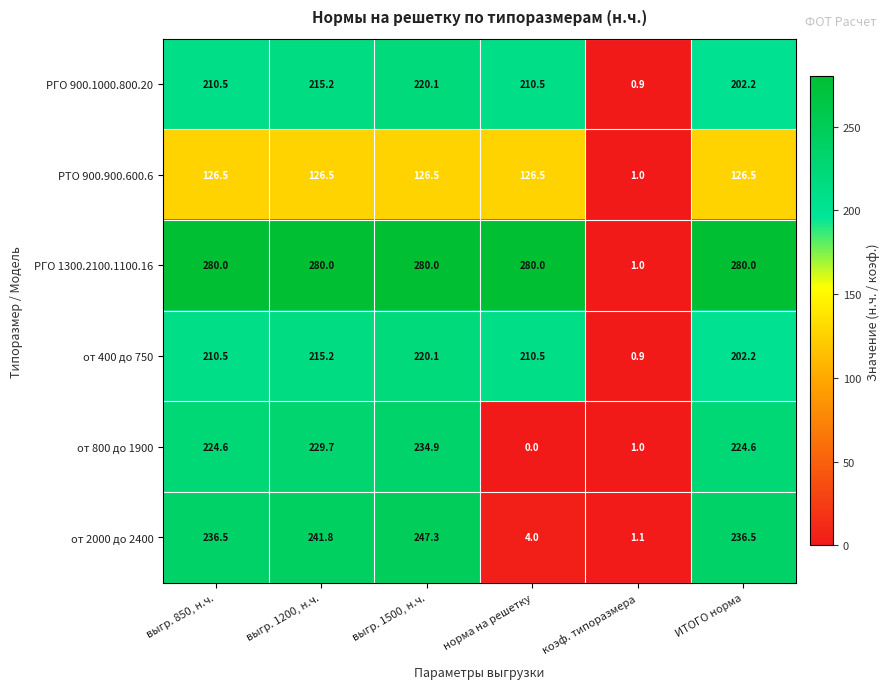

Where is РТО 900.900.600.6 nearest to the value 63?

коэф. типоразмера